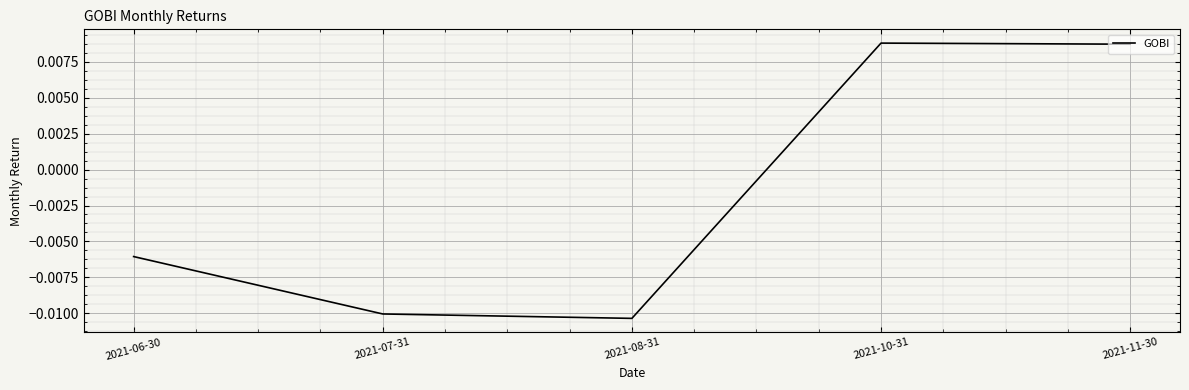

True or false: the data has more than 2 interior local peaks.

False